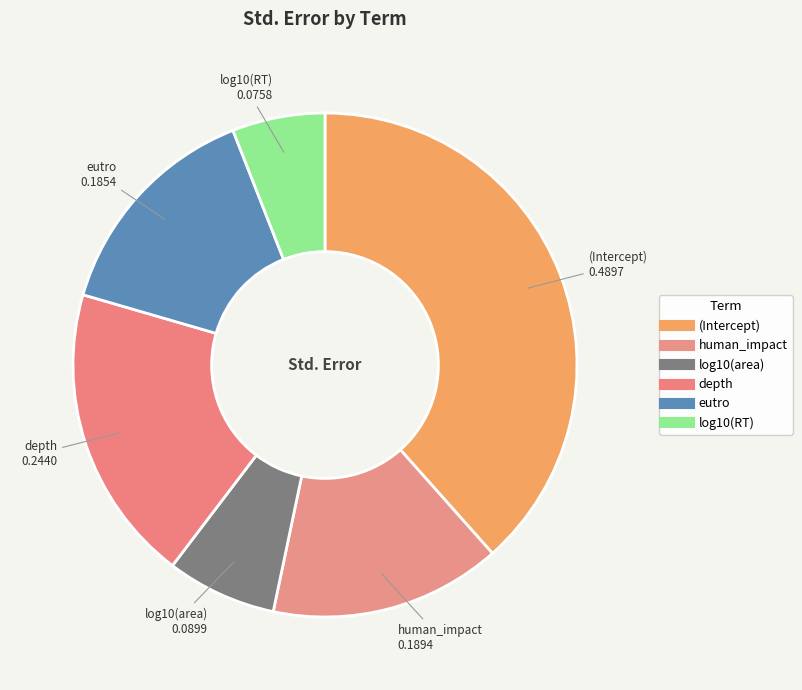

Does log10(area) represent more than half of the total?

No